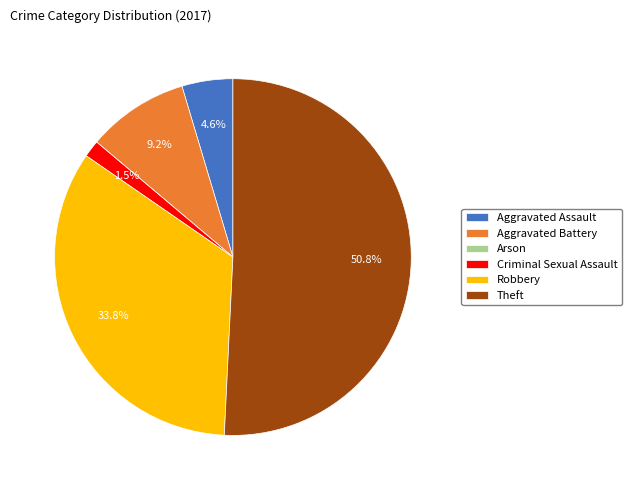

What is the largest slice in the pie chart?

Theft